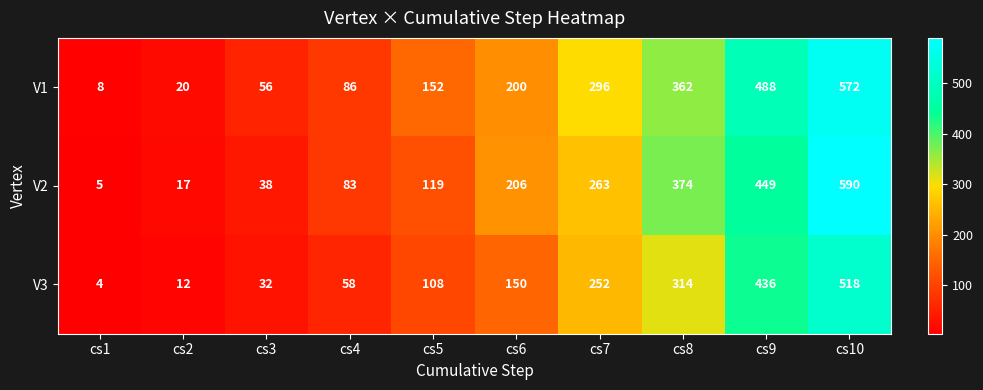

What is the difference between the V2 values at cs1 and cs8?

369